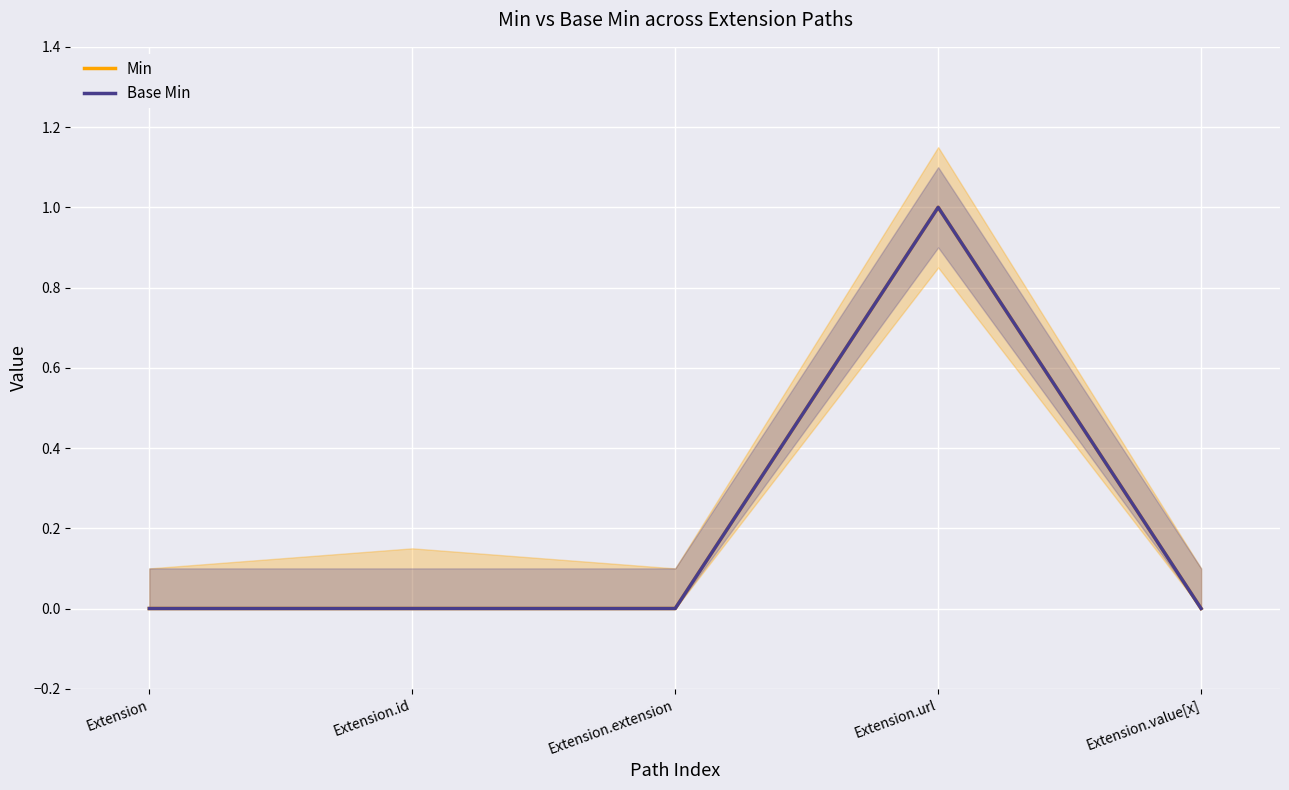

What are all the series names shown in the legend?

Min, Base Min